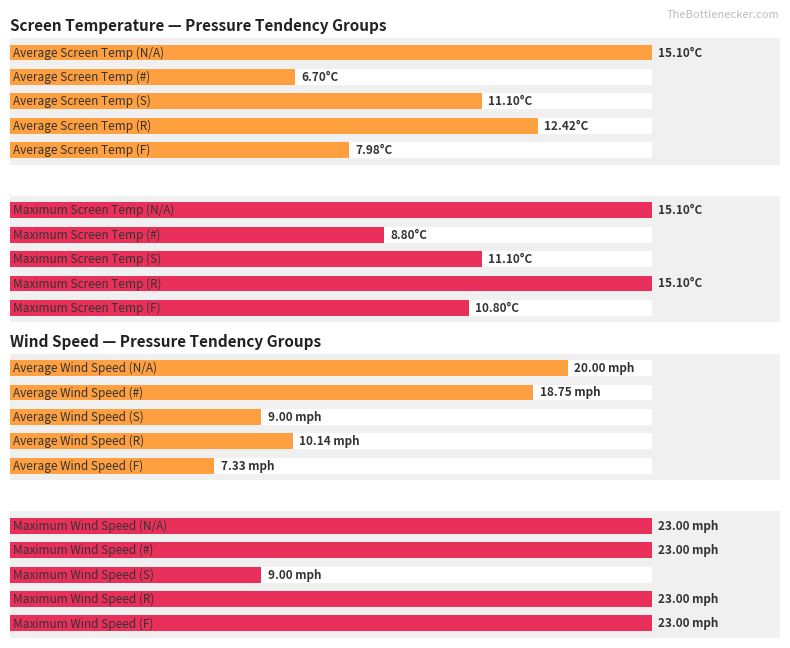

How many bars are there in total?

20